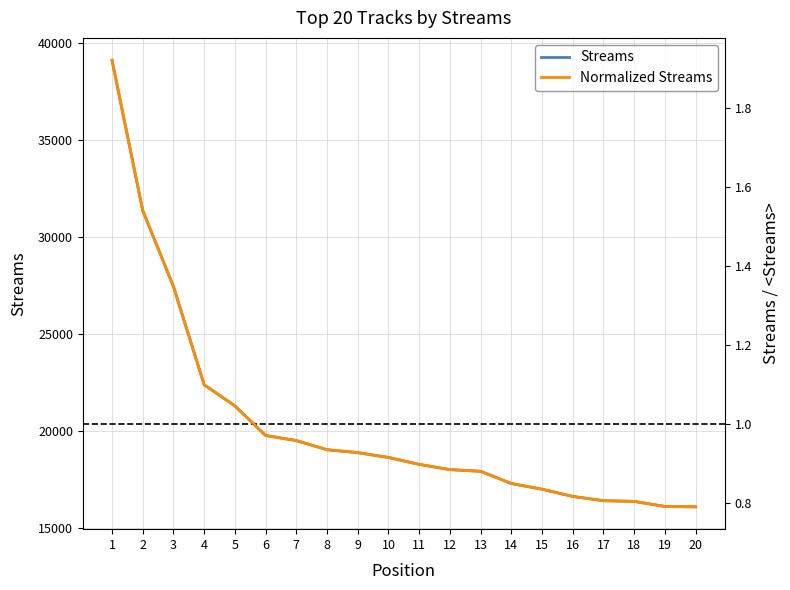

List the series in order of their peak value, highest first.

Streams, Normalized Streams